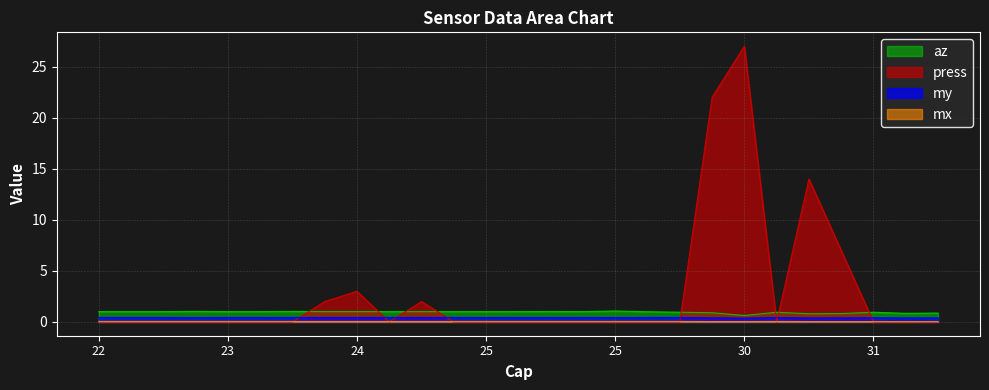

Between 32 and 27, which is larger?

27